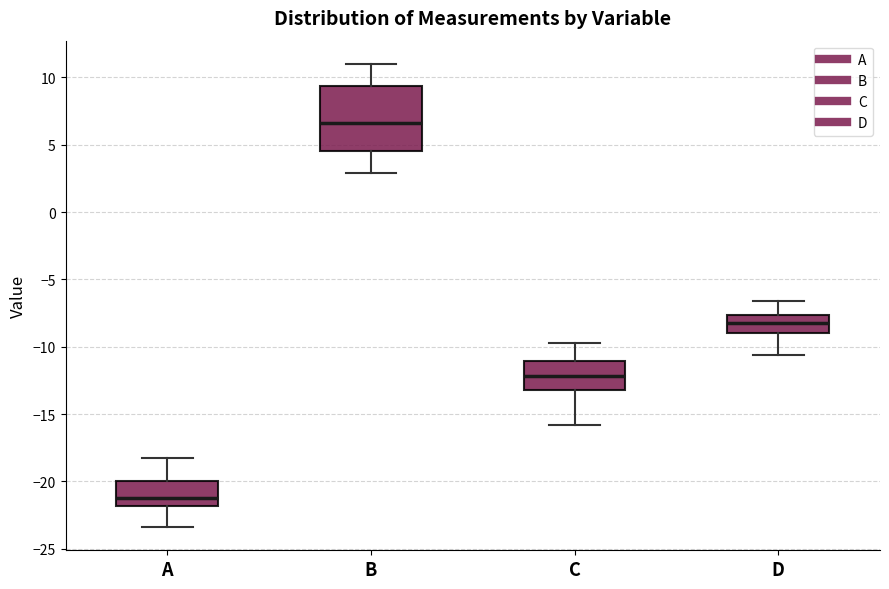

Which box has the lowest median line?

A